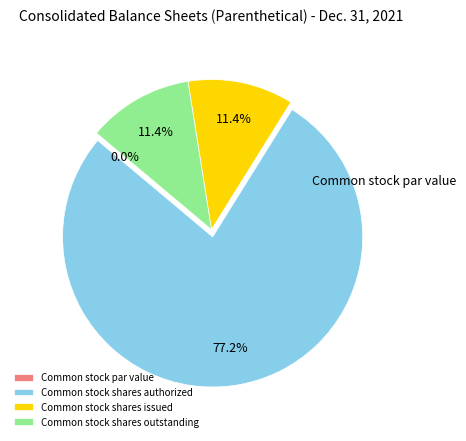

Rank the categories by value from highest to lowest.

Common stock shares authorized, Common stock shares issued, Common stock shares outstanding, Common stock par value